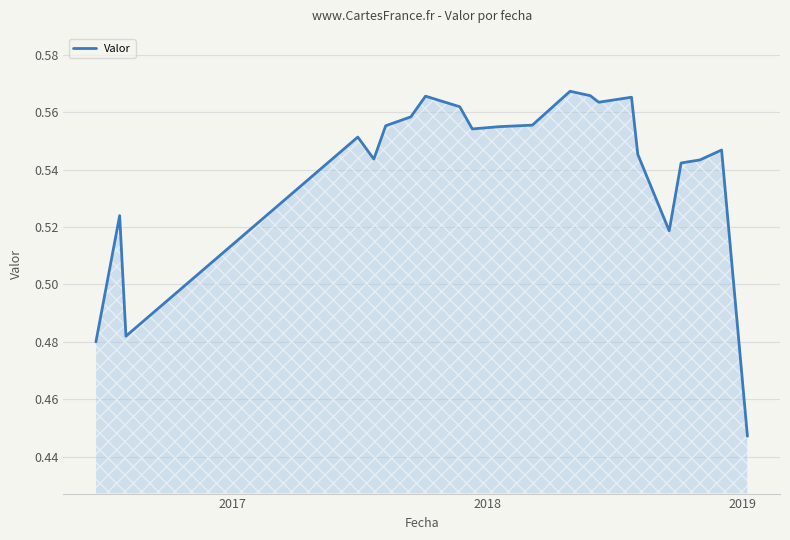

Count the values in the range 0 to 1.

22